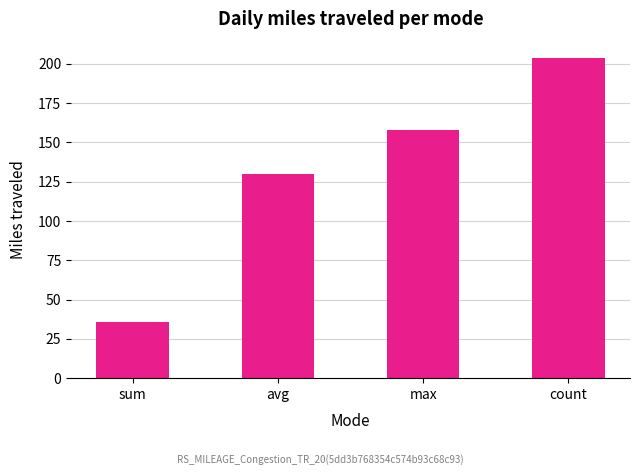

Reading left to right, transcribe all the data shown in this chart.

36	130	158	204